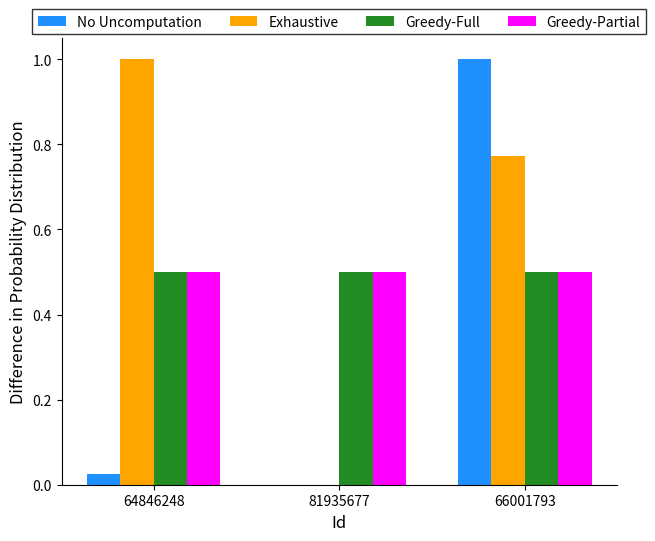

What value does the Greedy-Partial series have at 66001793?

0.5